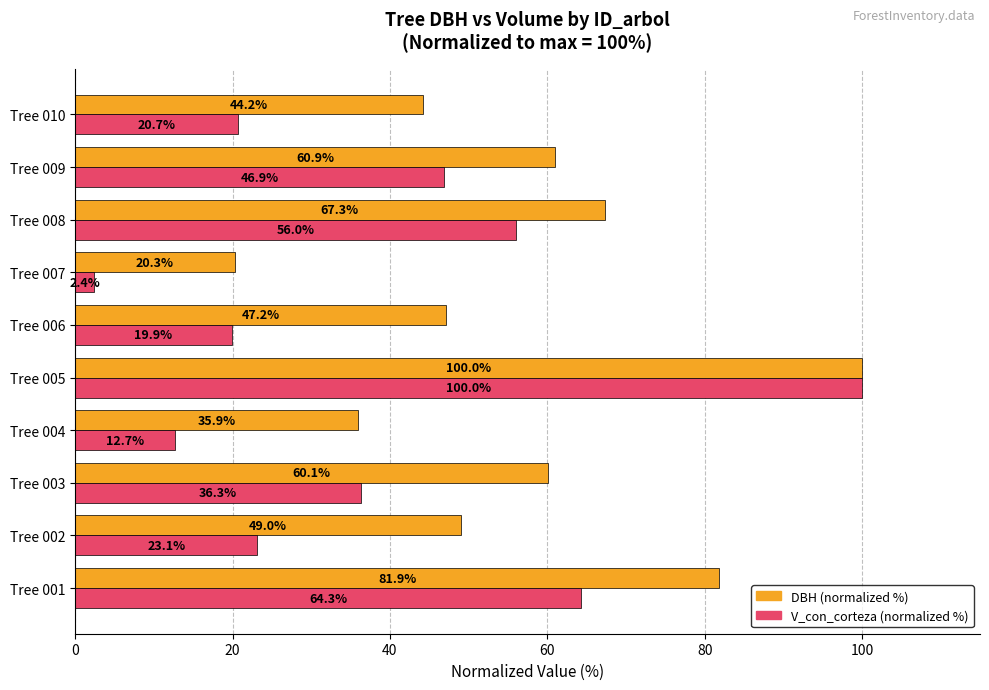

Rank the series at Tree 008 from highest to lowest value.

DBH (normalized %), V_con_corteza (normalized %)